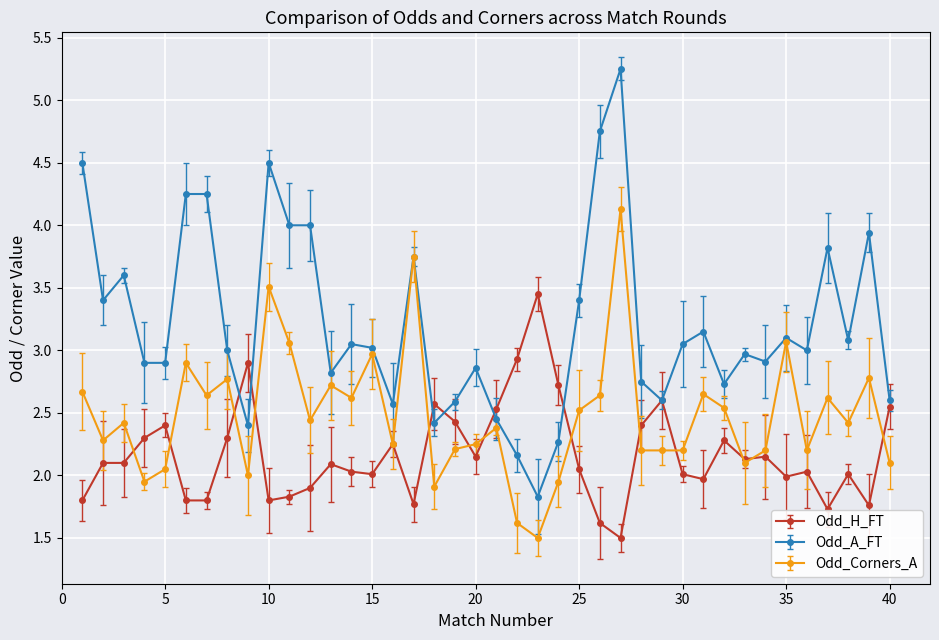

What is the value of the Odd_A_FT point at the 5th from the left?

2.9